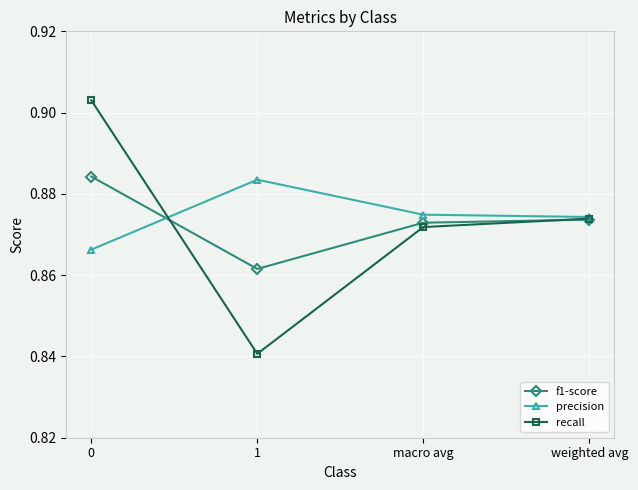

Where is the first local maximum for precision?

1